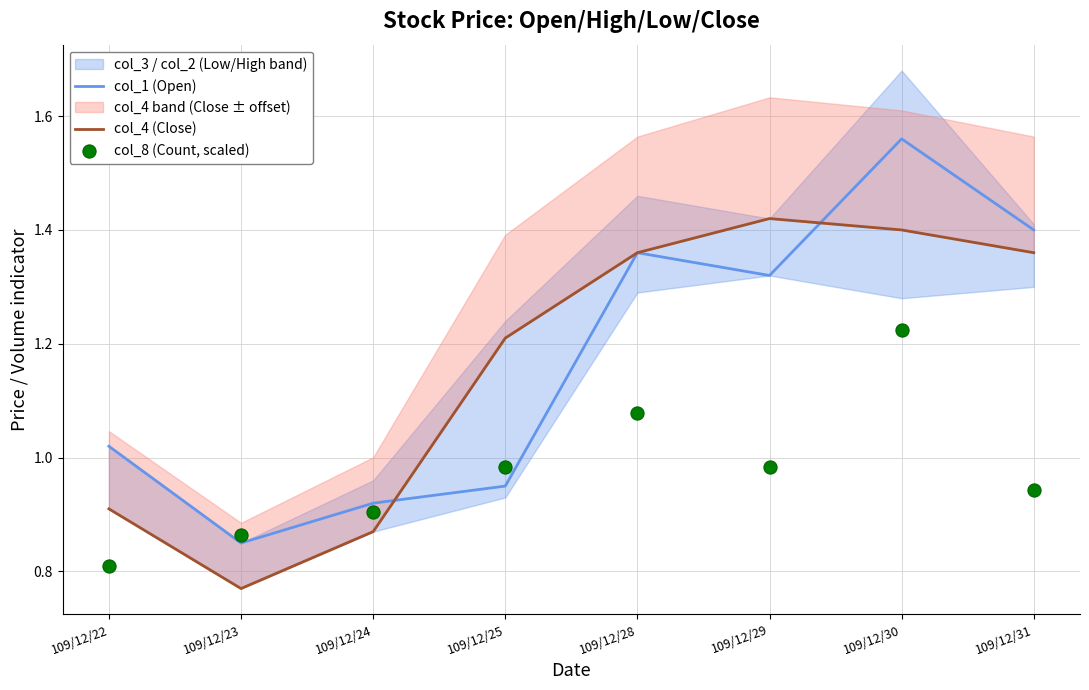

Is the value of col_1 (Open) at 109/12/24 greater than the value of col_8 (Count, scaled) at 109/12/23?

Yes